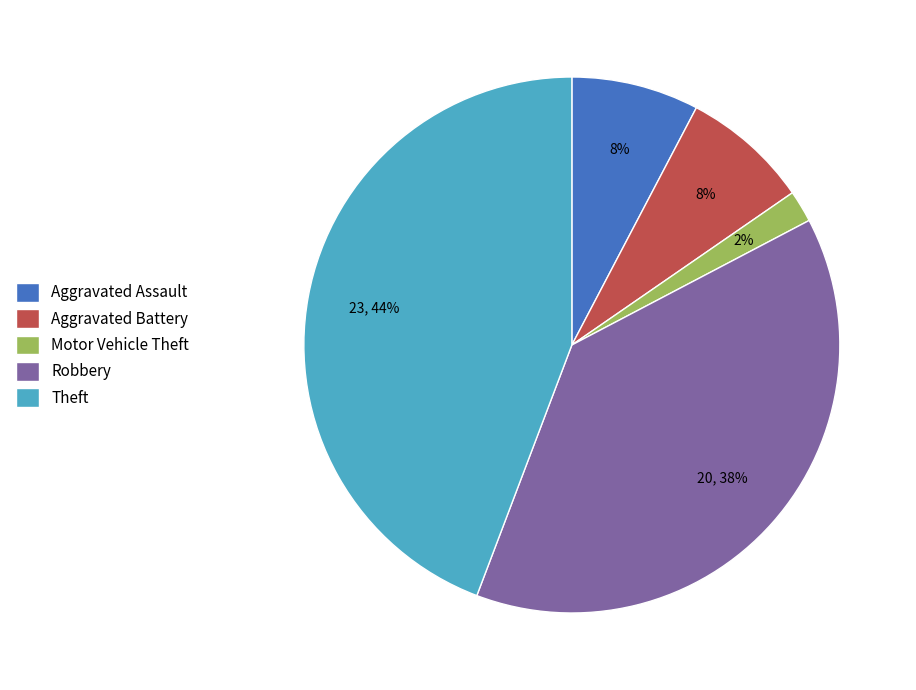

Is it true that Theft is 44% of the pie?

True